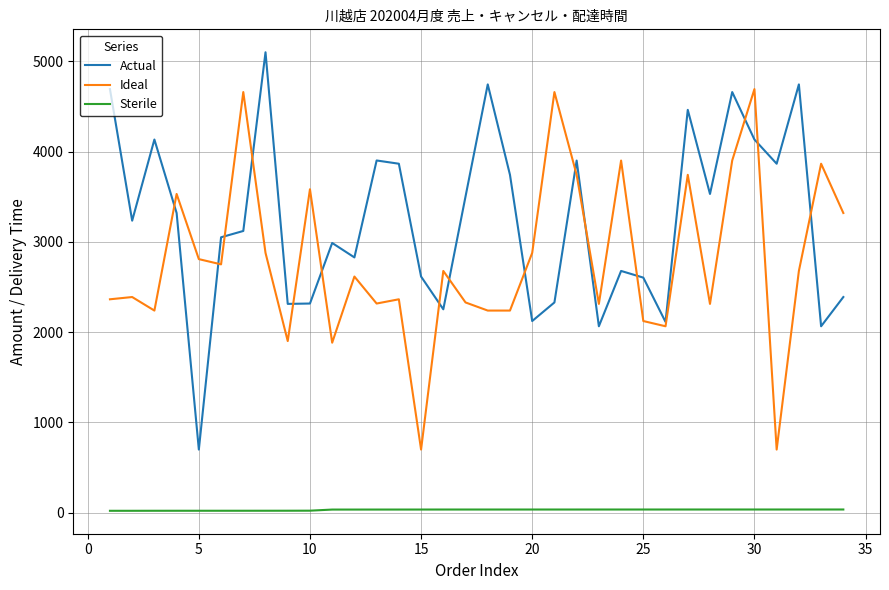

Which series has the largest total across all categories?

Actual